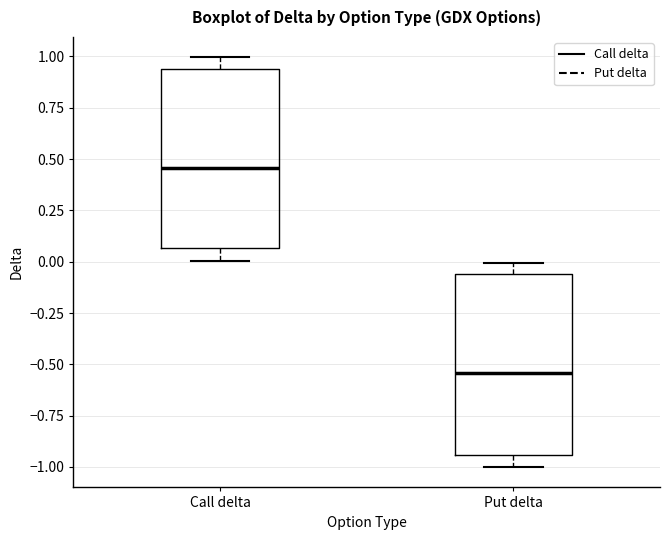

Reading left to right, read every box against the y-axis: the position of its median line, the range the box covers, and the ends of its whiskers. The values are not printed on the chart, so give them approximately, as read against the axis.

Call delta: median 0.45, box 0.05 to 0.95, whiskers 0.00 to 1.00
Put delta: median -0.55, box -0.95 to -0.05, whiskers -1.00 to 0.00